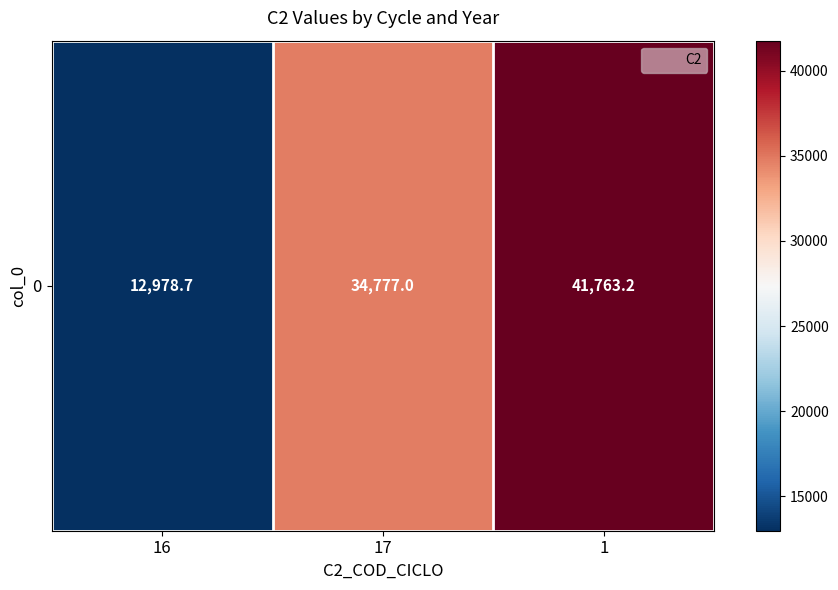

What is the greatest value displayed?

41763.2